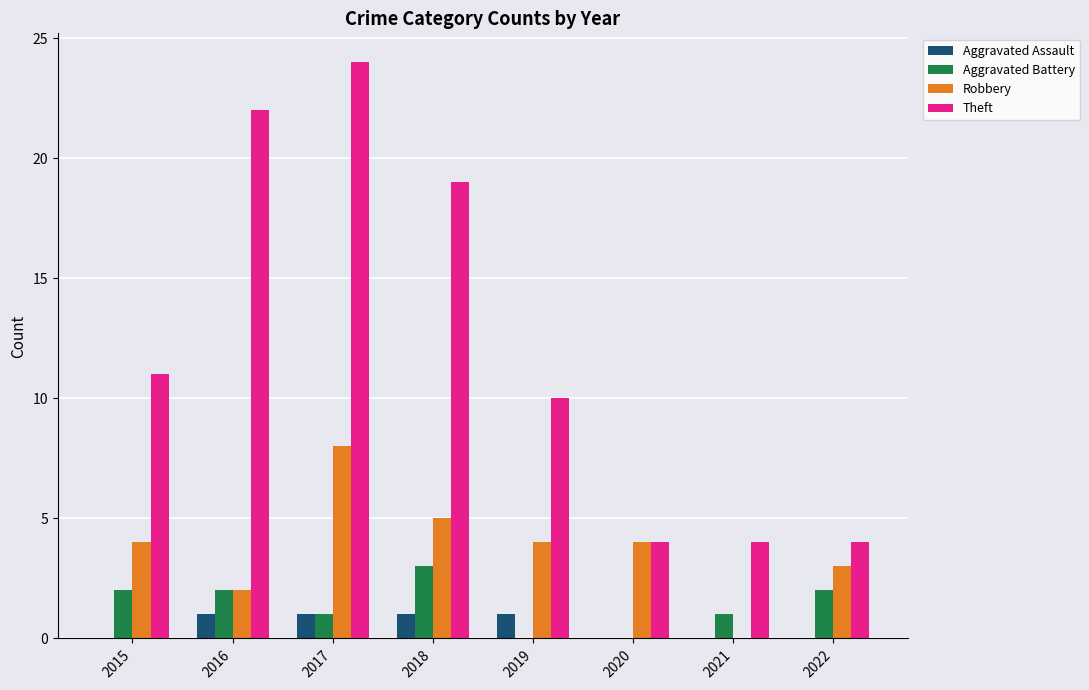

Reading left to right, transcribe all the data shown in this chart.

Aggravated Assault: 2015=0	2016=1	2017=1	2018=1	2019=1	2020=0	2021=0	2022=0
Aggravated Battery: 2015=2	2016=2	2017=1	2018=3	2019=0	2020=0	2021=1	2022=2
Robbery: 2015=4	2016=2	2017=8	2018=5	2019=4	2020=4	2021=0	2022=3
Theft: 2015=11	2016=22	2017=24	2018=19	2019=10	2020=4	2021=4	2022=4